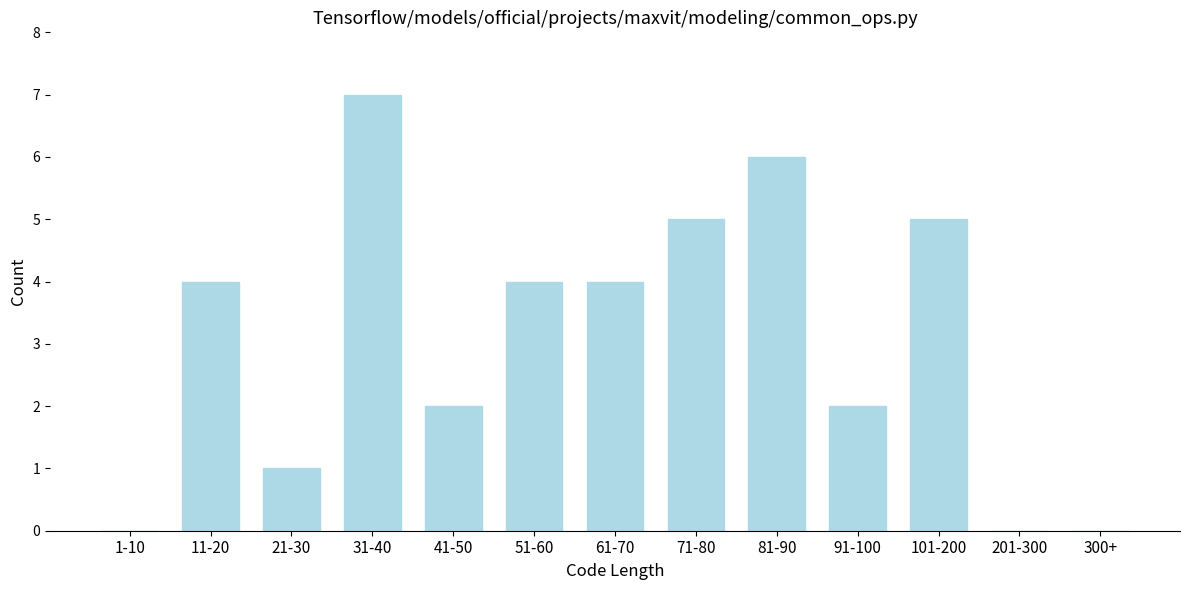

Reading left to right, what are all the values shown in this chart?

1-10=0	11-20=4	21-30=1	31-40=7	41-50=2	51-60=4	61-70=4	71-80=5	81-90=6	91-100=2	101-200=5	201-300=0	300+=0